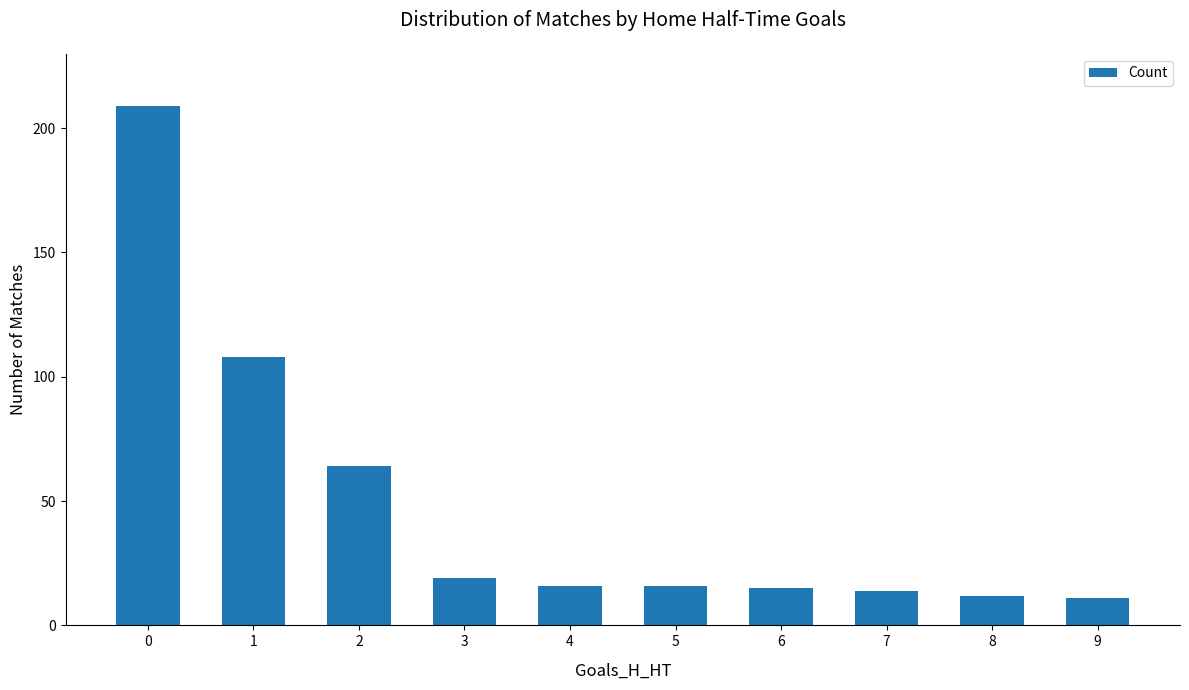

What is the greatest value displayed?

209